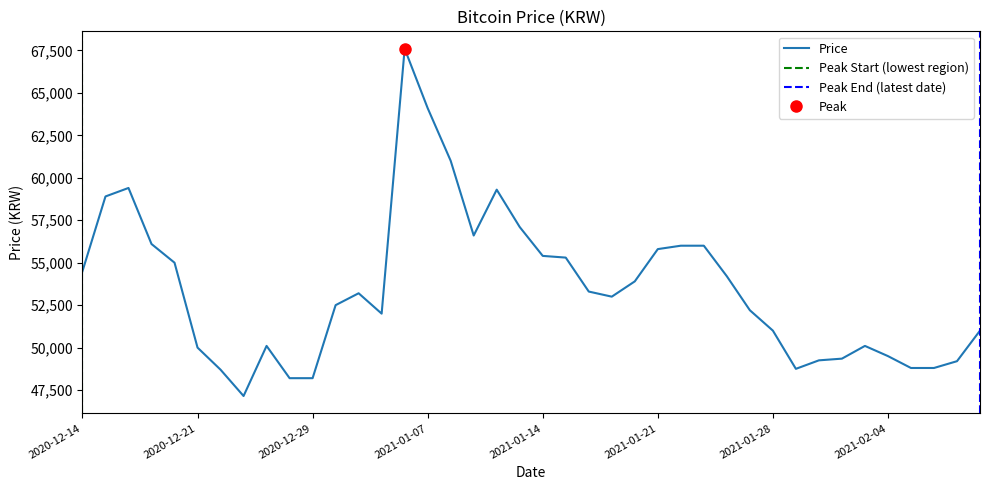

How many categories are shown in the chart?

40